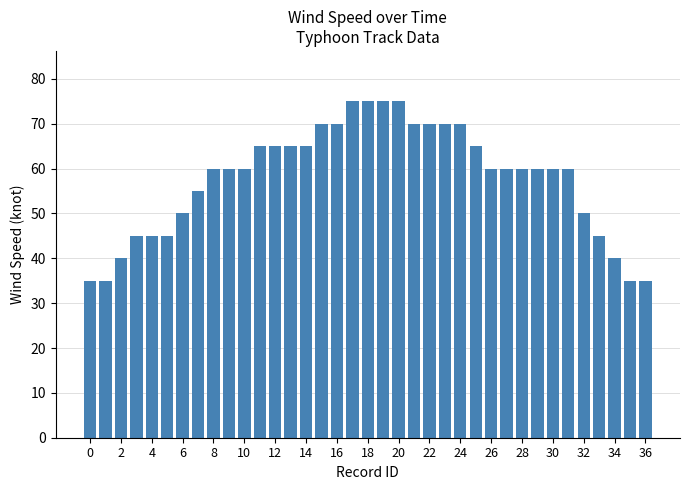

Are the bars grouped side by side (vs. stacked)?

No